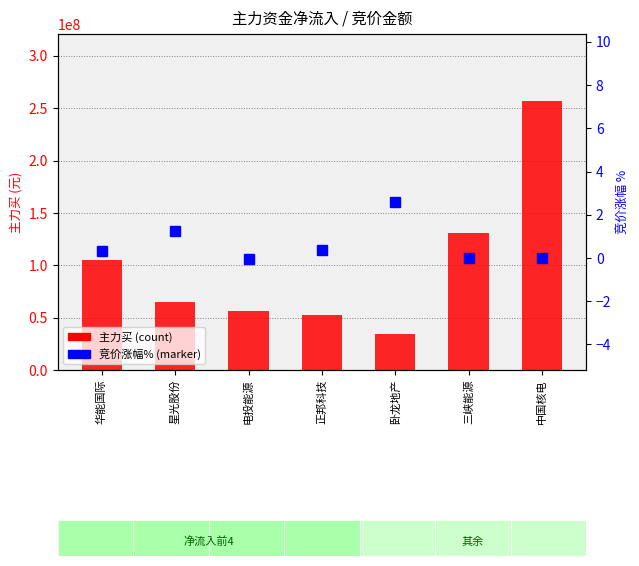

Which series has the largest range (max minus min)?

主力买